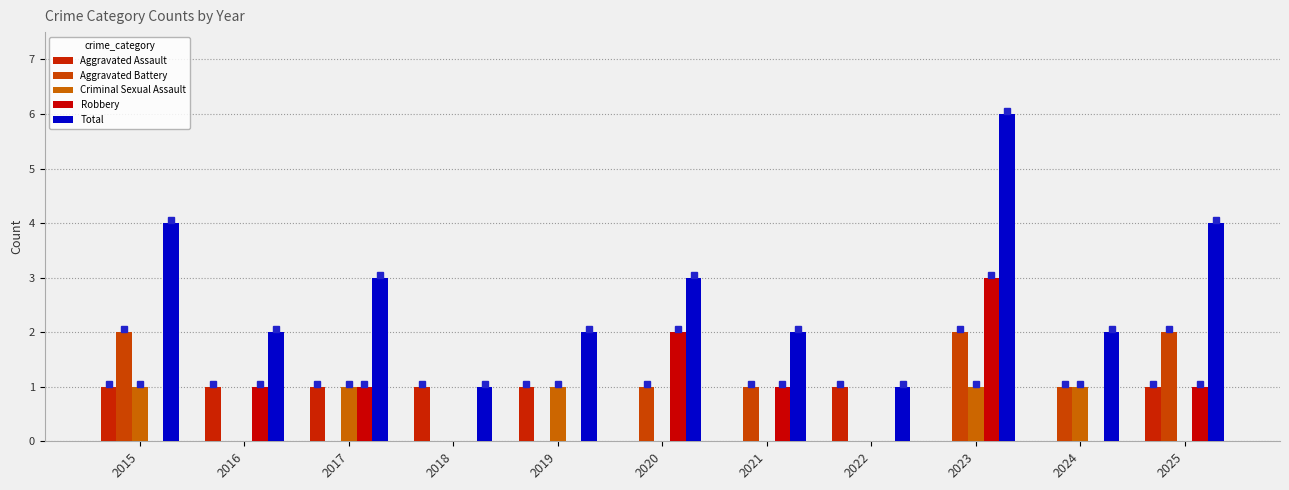

Rank the series at 2024 from highest to lowest value.

Total, Aggravated Battery, Criminal Sexual Assault, Aggravated Assault, Robbery